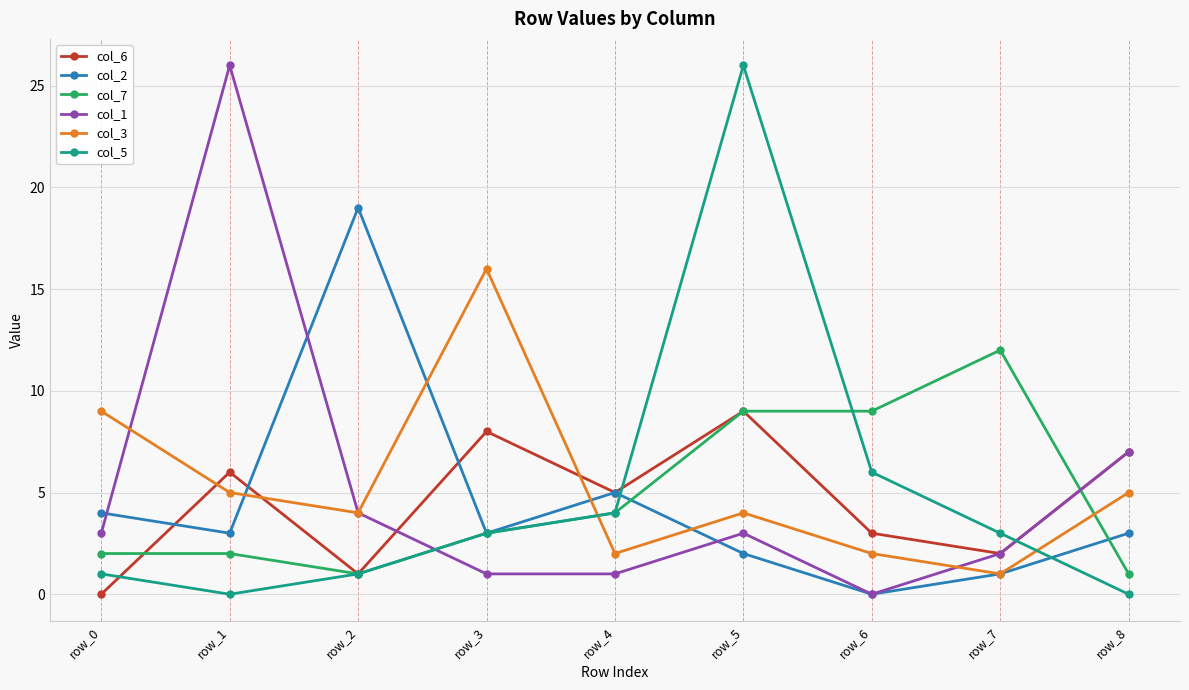

True or false: col_7 and col_1 intersect in this chart.

True